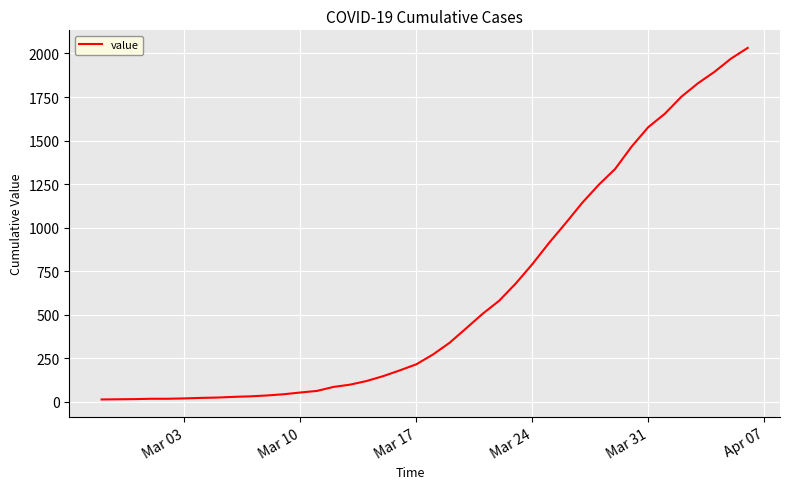

What is the maximum value shown in the chart?

2032